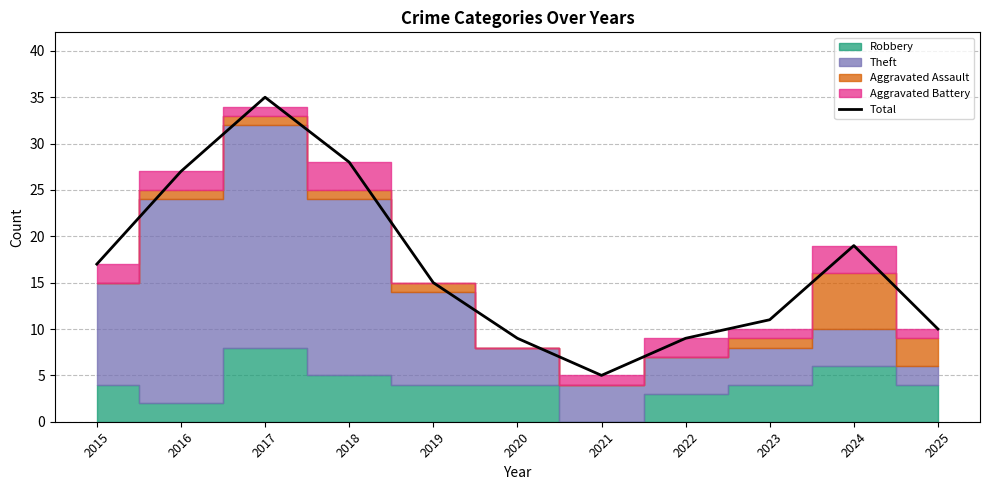

Rank the categories by value from highest to lowest.

2017, 2018, 2016, 2024, 2015, 2019, 2023, 2025, 2020, 2022, 2021